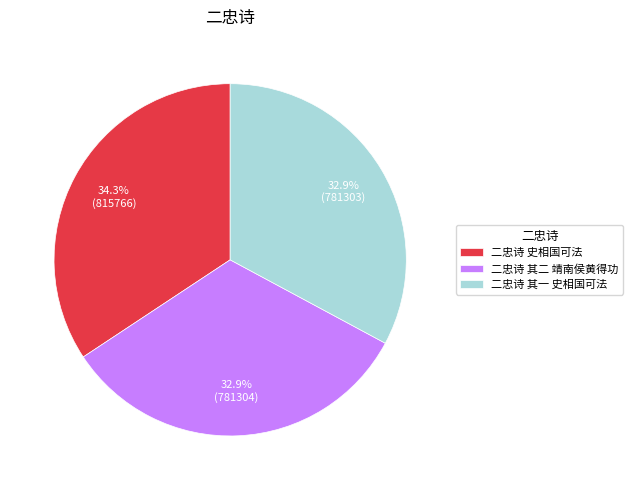

Does 二忠诗 史相国可法 represent more than half of the total?

No